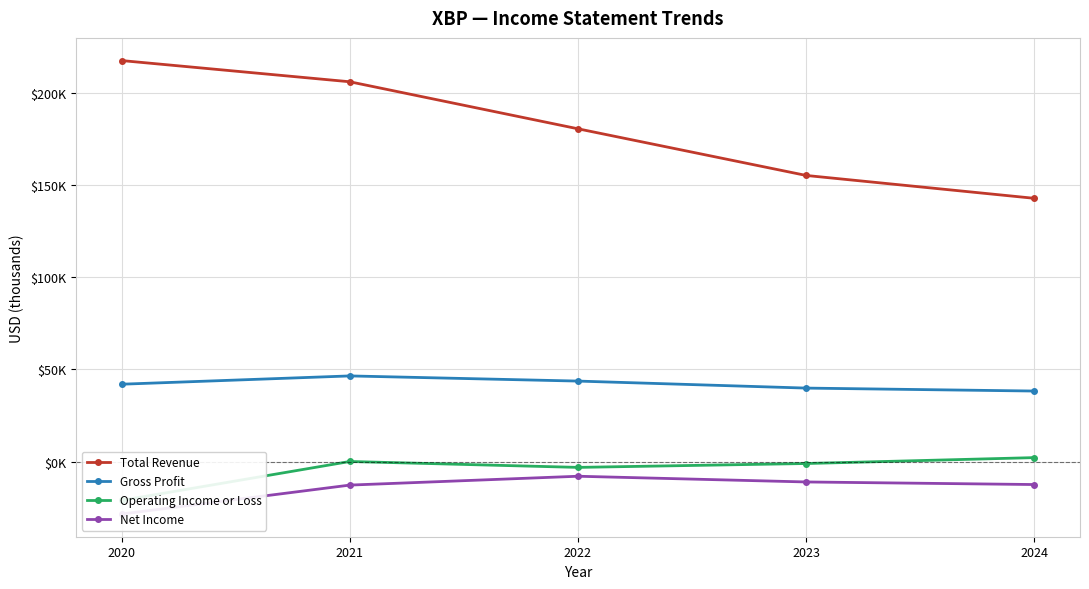

How many lines are shown in the chart?

4